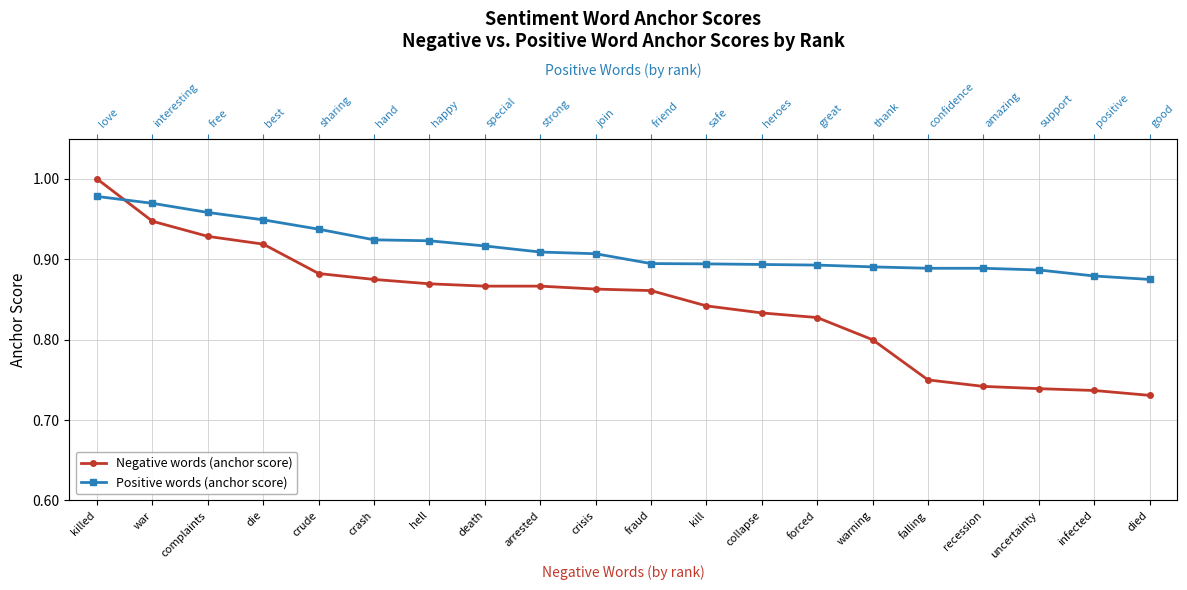

What is the sum of all Negative words (anchor score) values?

16.9